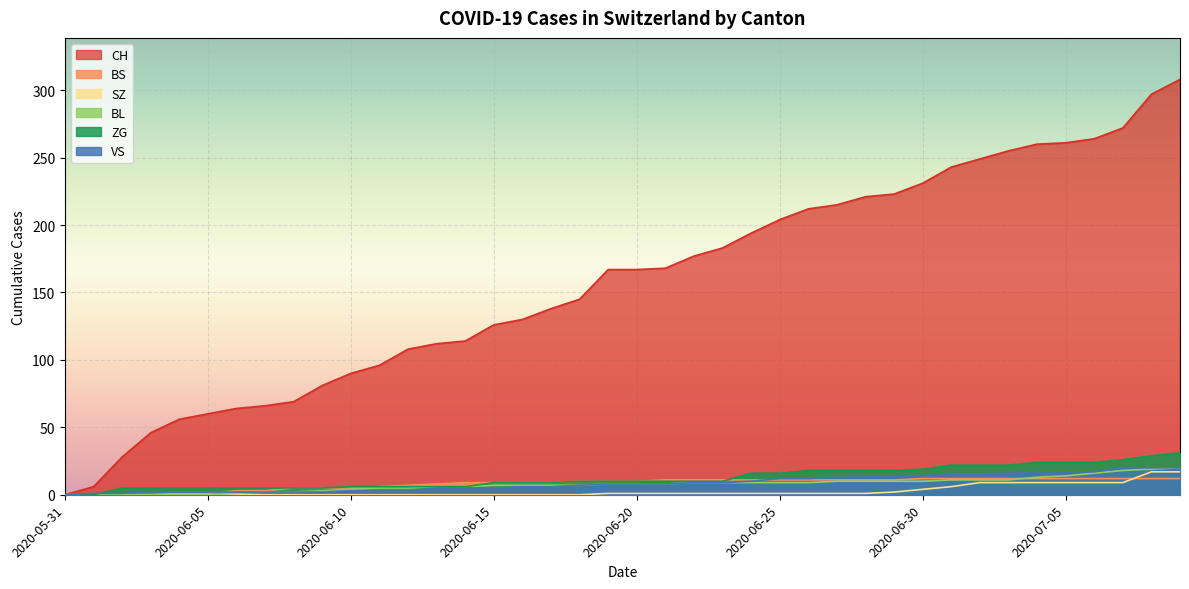

Which series has the largest range (max minus min)?

CH